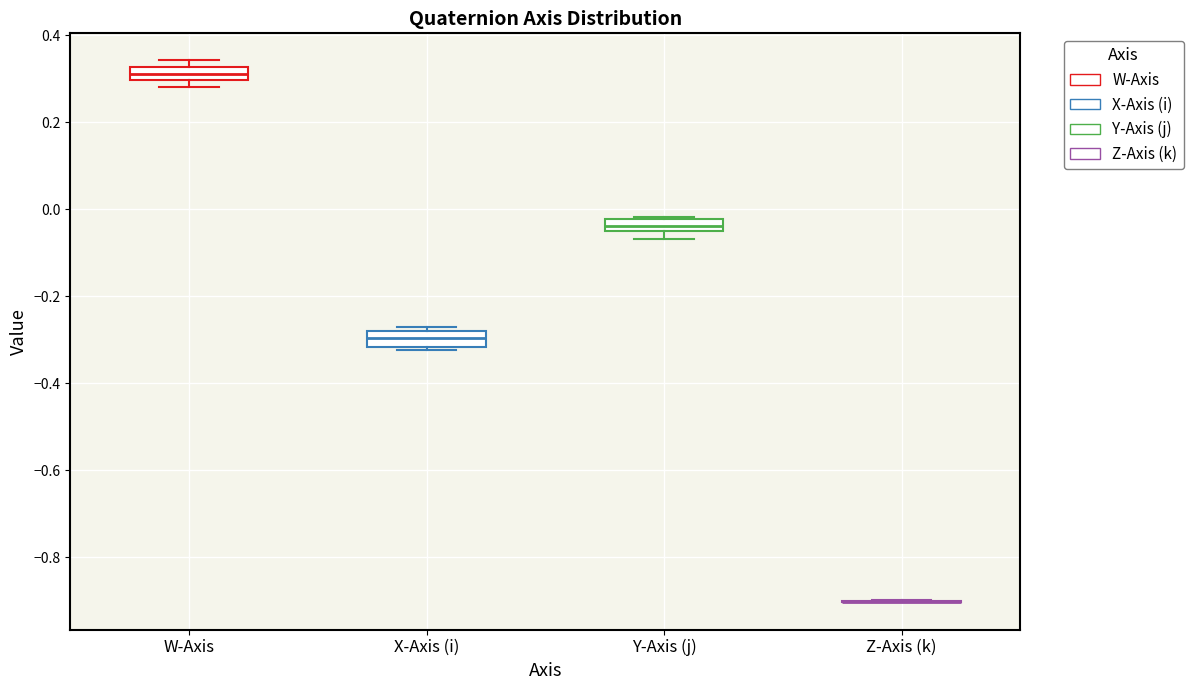

Where is the upper edge of the box for W-Axis on the y-axis? The values are not printed on the chart, so give them approximately, as read against the axis.

0.32